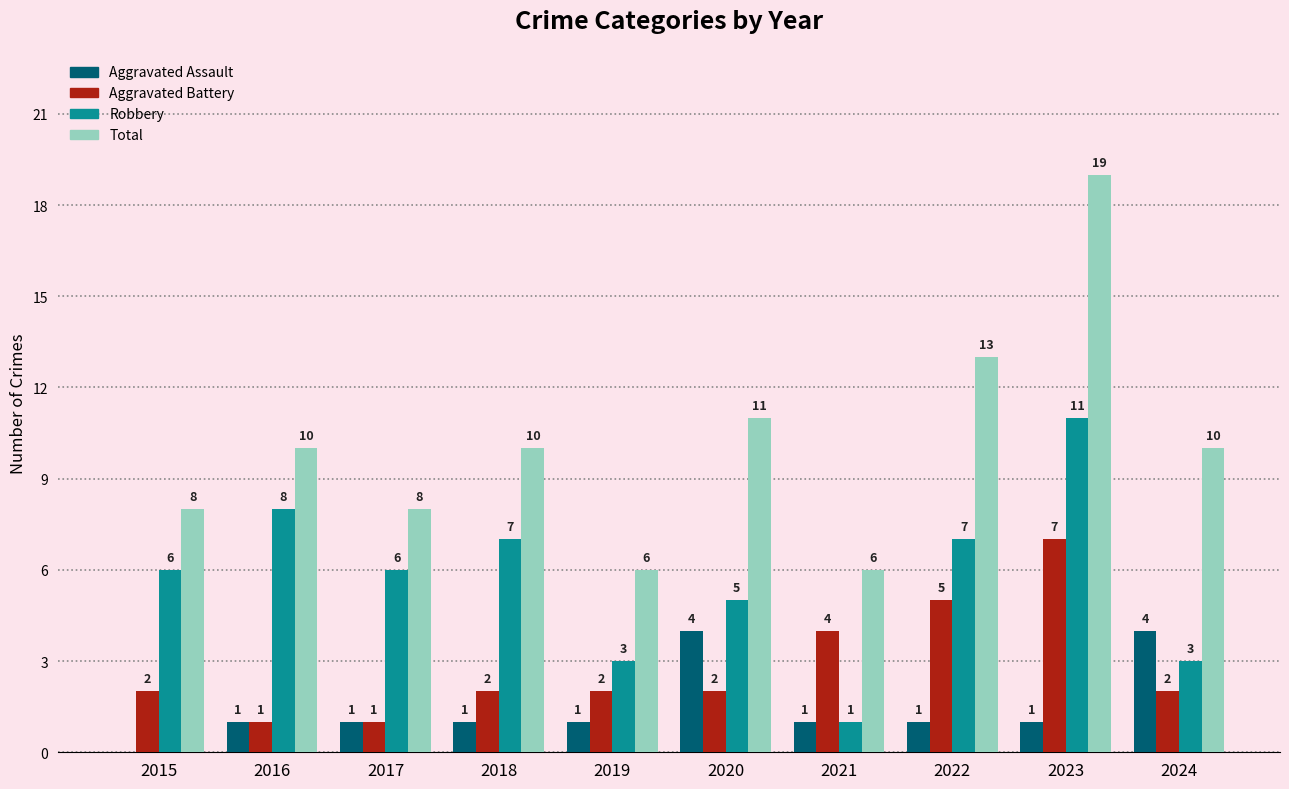

Reading right to left, what are all the values shown in this chart?

Aggravated Assault: 2024=4	2023=1	2022=1	2021=1	2020=4	2019=1	2018=1	2017=1	2016=1	2015=0
Aggravated Battery: 2024=2	2023=7	2022=5	2021=4	2020=2	2019=2	2018=2	2017=1	2016=1	2015=2
Robbery: 2024=3	2023=11	2022=7	2021=1	2020=5	2019=3	2018=7	2017=6	2016=8	2015=6
Total: 2024=10	2023=19	2022=13	2021=6	2020=11	2019=6	2018=10	2017=8	2016=10	2015=8